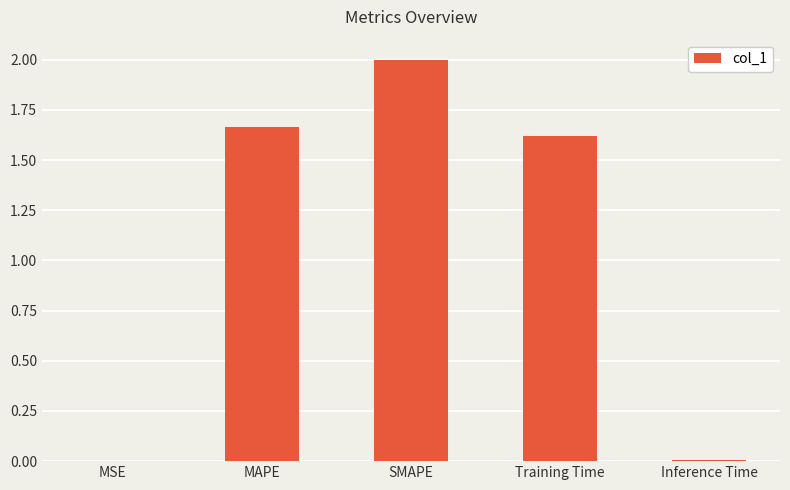

What is the maximum value shown in the chart?

2.0